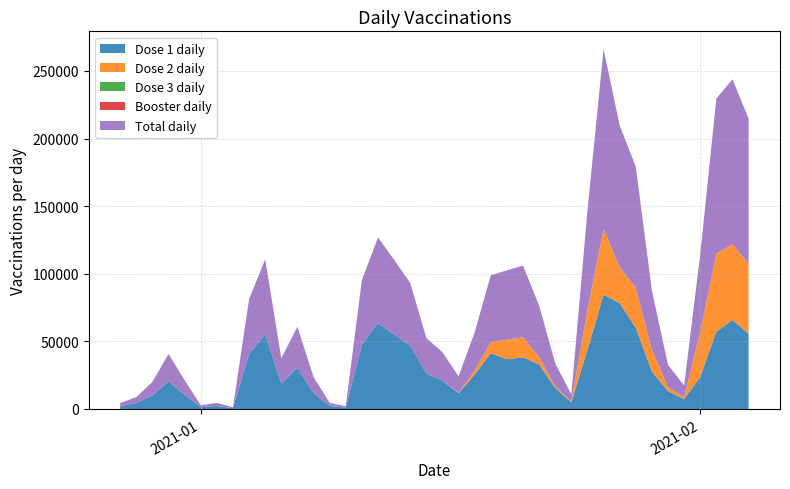

Reading left to right, transcribe all the data shown in this chart.

liczba_szczepien_dziennie: 2170	4385	10028	20329	10612	1353	2262	640	40625	55344	18761	30374	11831	2263	996	47661	63444	55159	46575	26254	20995	12076	28351	49454	51258	53035	38228	16879	5370	73329	132996	104843	89600	43759	16267	8695	57180	114787	121916	107379
dawka_1_dziennie: 2170	4385	10028	20329	10611	1351	2262	640	40623	55343	18761	30374	11831	2263	993	47659	63444	55158	46572	26253	20978	11641	25397	41322	36764	38227	32957	15517	4813	43747	84577	78212	60063	27616	13143	7298	23779	57239	65776	55666
dawka_2_dziennie: 0	0	0	0	0	2	0	0	2	1	0	0	0	0	2	2	0	1	3	1	17	435	2952	8132	14493	14808	5271	1362	557	29582	48418	26631	29537	16143	3124	1397	33401	57548	56140	51713
dawka_3_dziennie: 0	0	0	0	1	0	0	0	0	0	0	0	0	0	1	0	0	0	0	0	0	0	2	0	1	0	0	0	0	0	1	0	0	0	0	0	0	0	0	0
dawka_przypomianjaca_dziennie: 0	0	0	0	0	0	0	0	0	0	0	0	0	0	0	0	0	0	0	0	0	0	0	0	0	0	0	0	0	0	0	0	0	0	0	0	0	0	0	0